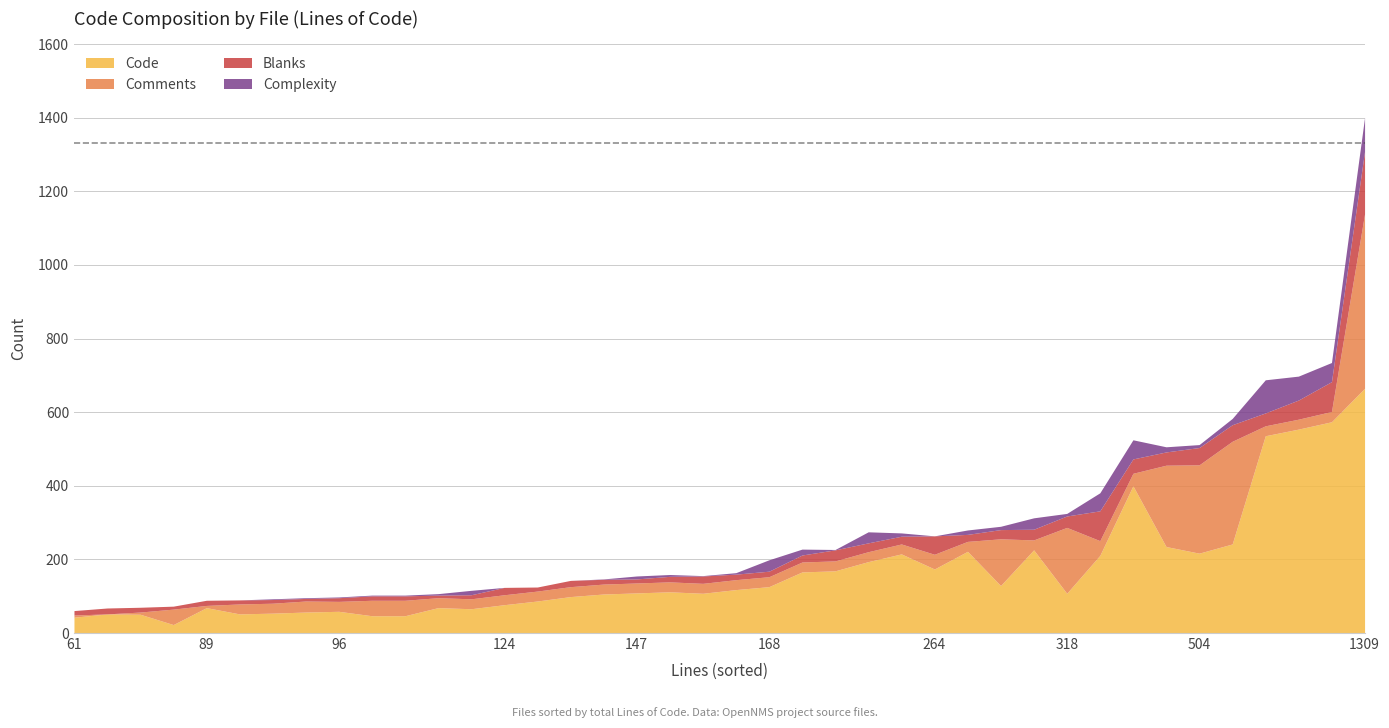

Count the number of categories in the chart.

40